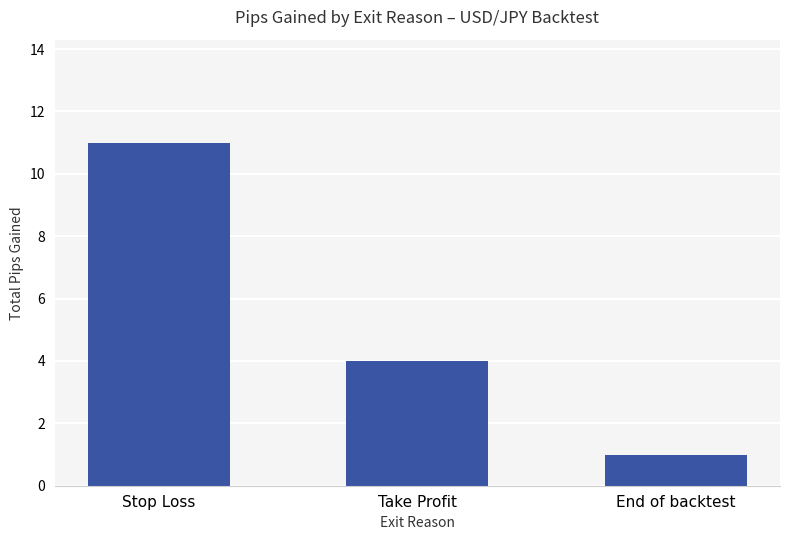

How many series are shown in this chart?

1